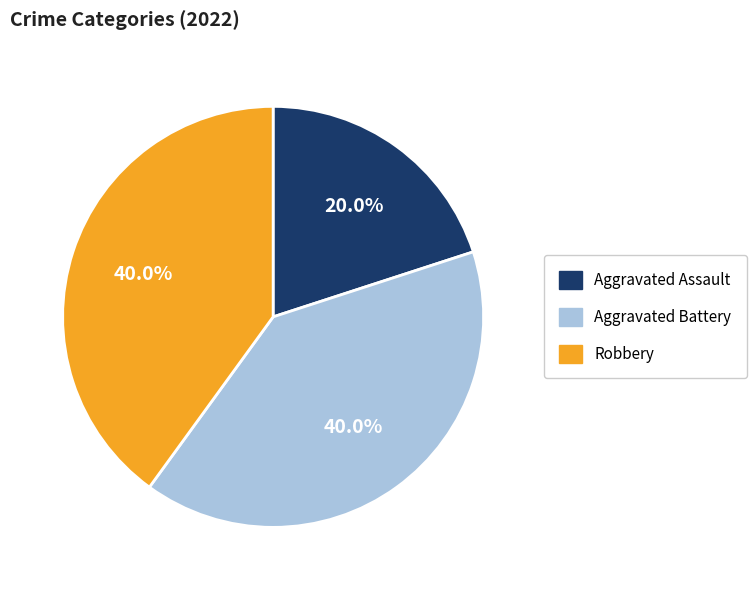

The Aggravated Assault slice represents 30% of the pie. True or false?

False